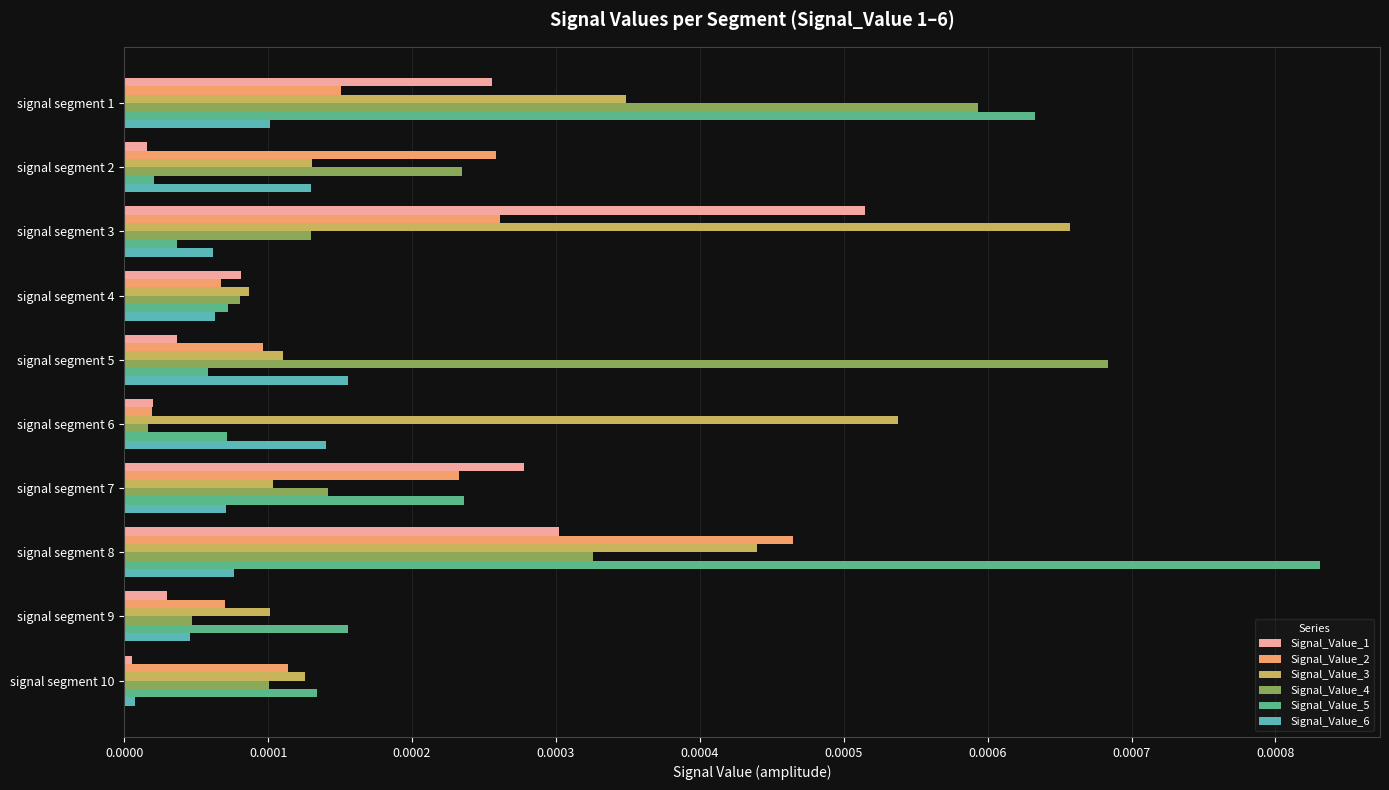

What are all the series names shown in the legend?

Signal_Value_1, Signal_Value_2, Signal_Value_3, Signal_Value_4, Signal_Value_5, Signal_Value_6